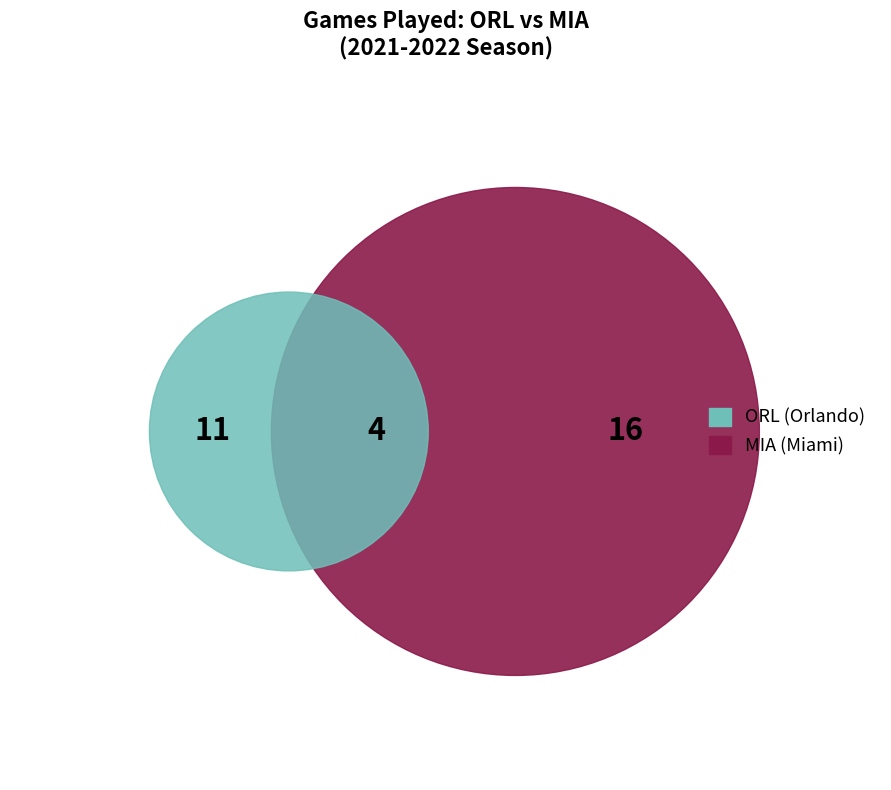

Is it true that MIA is 16% of the pie?

False